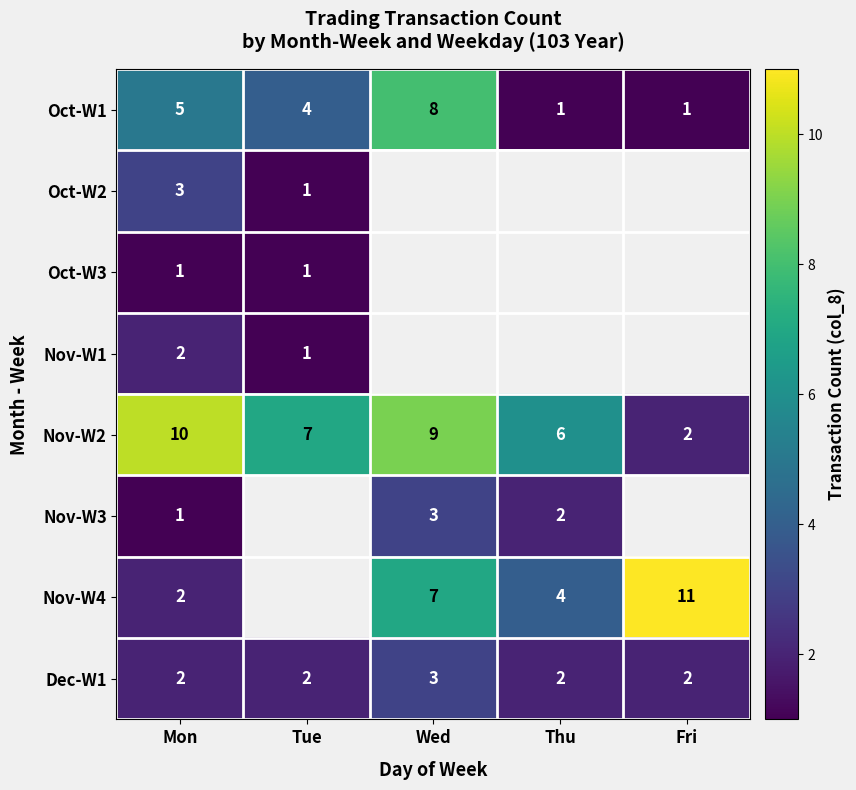

Count the Oct-W1 values in the range 1 to 5.

4